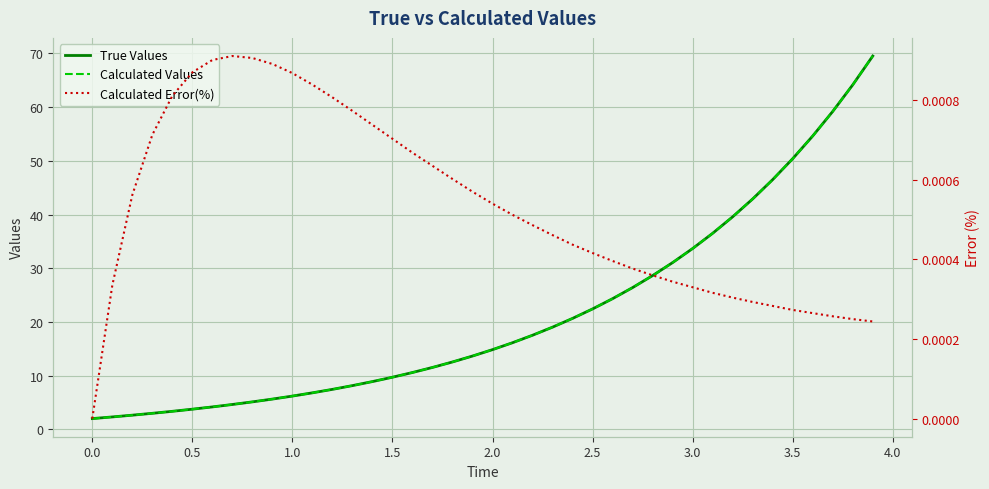

True or false: Calculated Error(%) and True Values intersect in this chart.

False